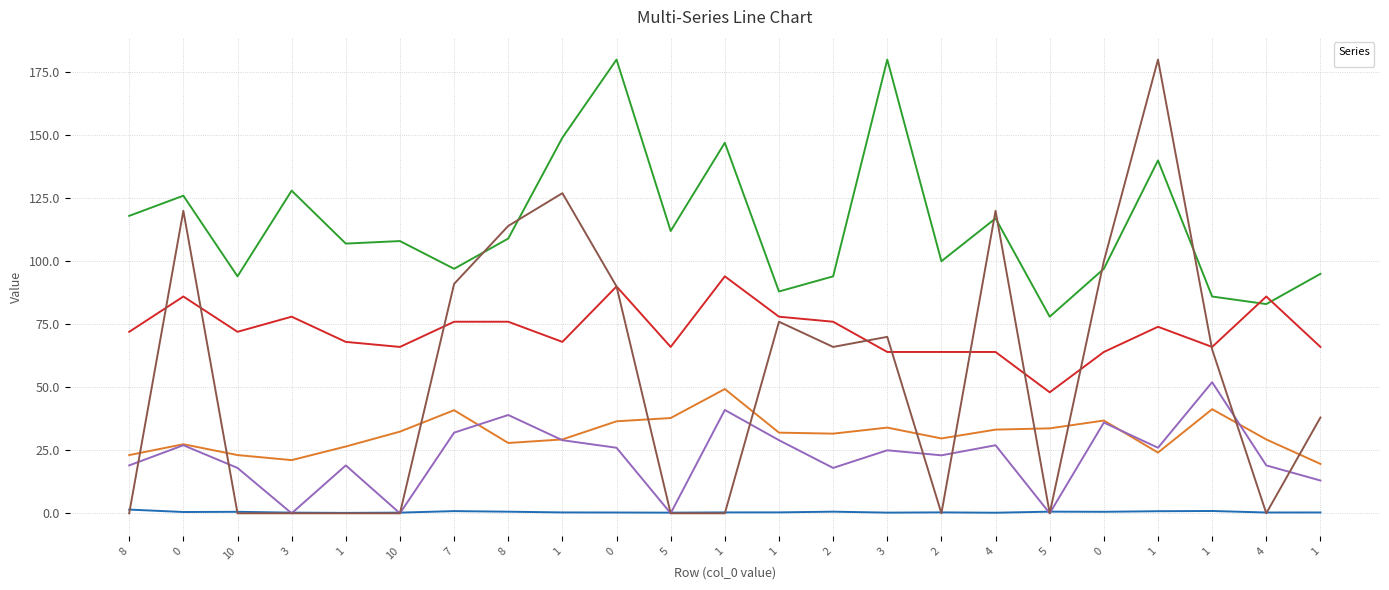

Count the number of data series in this chart.

6